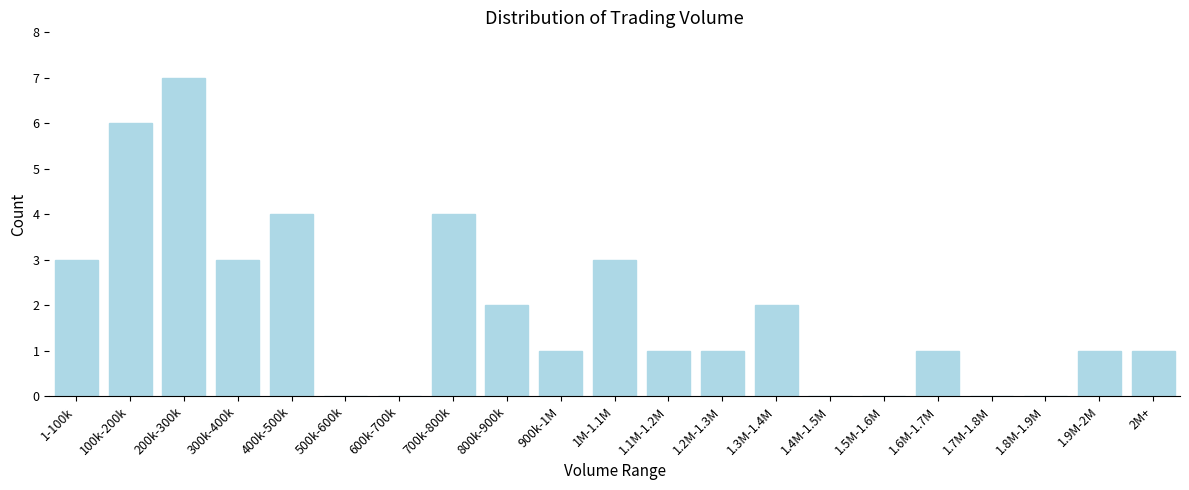

Reading left to right, transcribe all the data shown in this chart.

1-100k=3	100k-200k=6	200k-300k=7	300k-400k=3	400k-500k=4	500k-600k=0	600k-700k=0	700k-800k=4	800k-900k=2	900k-1M=1	1M-1.1M=3	1.1M-1.2M=1	1.2M-1.3M=1	1.3M-1.4M=2	1.4M-1.5M=0	1.5M-1.6M=0	1.6M-1.7M=1	1.7M-1.8M=0	1.8M-1.9M=0	1.9M-2M=1	2M+=1